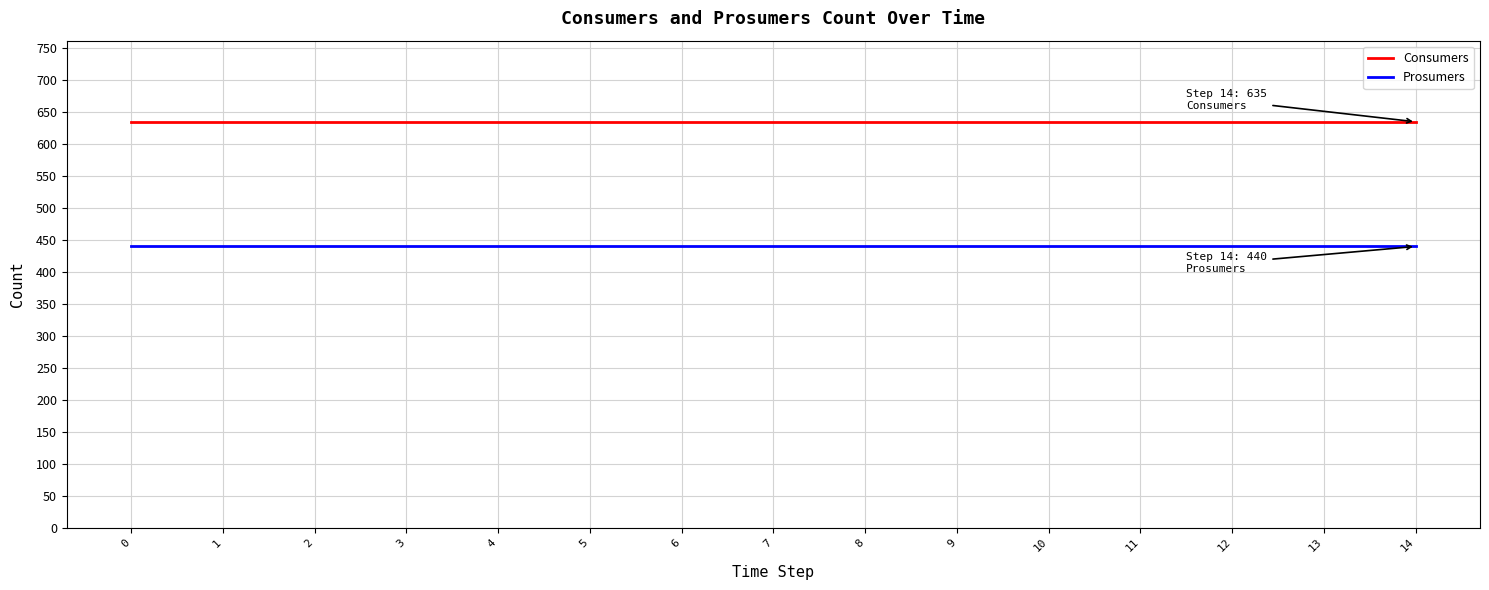

How many lines are shown in the chart?

2